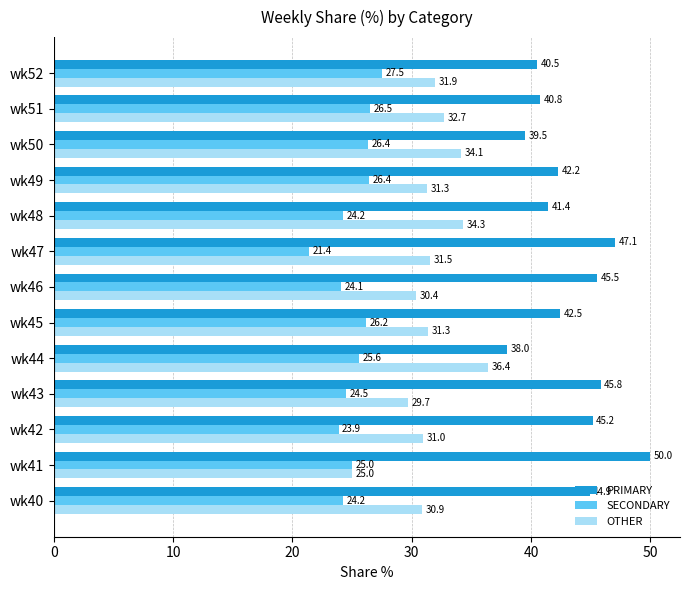

Which series changed the most between wk51 and wk52?

SECONDARY